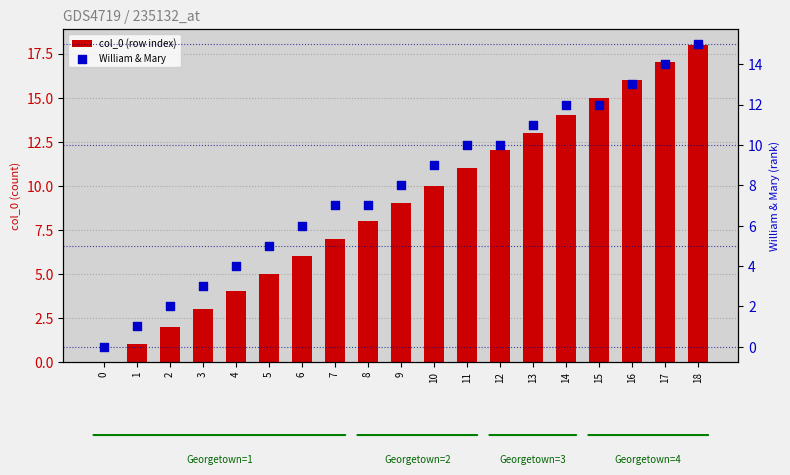

What are all the series names shown in the legend?

col_0 (row index), William & Mary